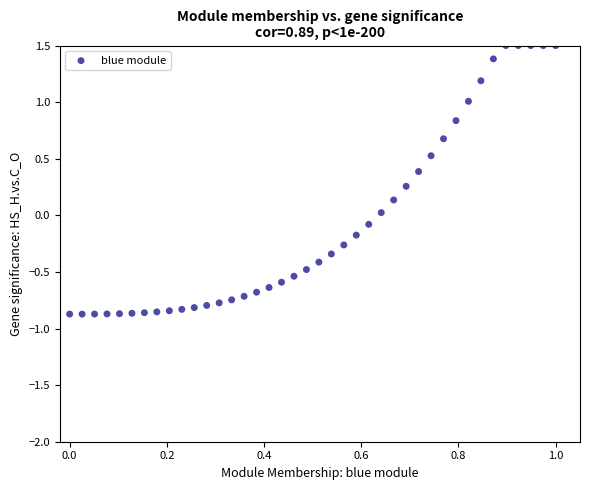

What is the range of Y values (max minus min)?

2.4